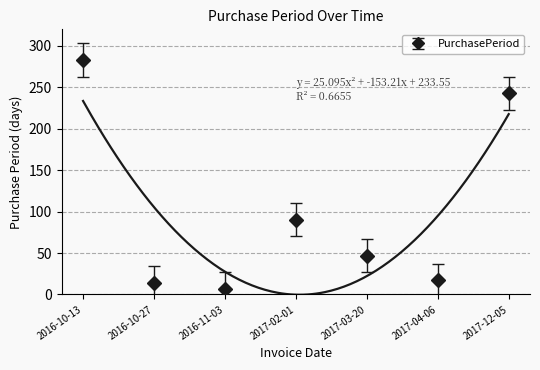

The value at 2017-12-05 is 243. True or false?

True